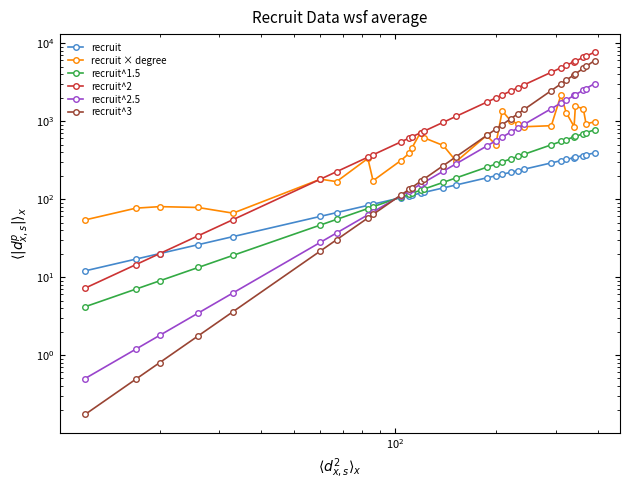

How many lines are shown in the chart?

6